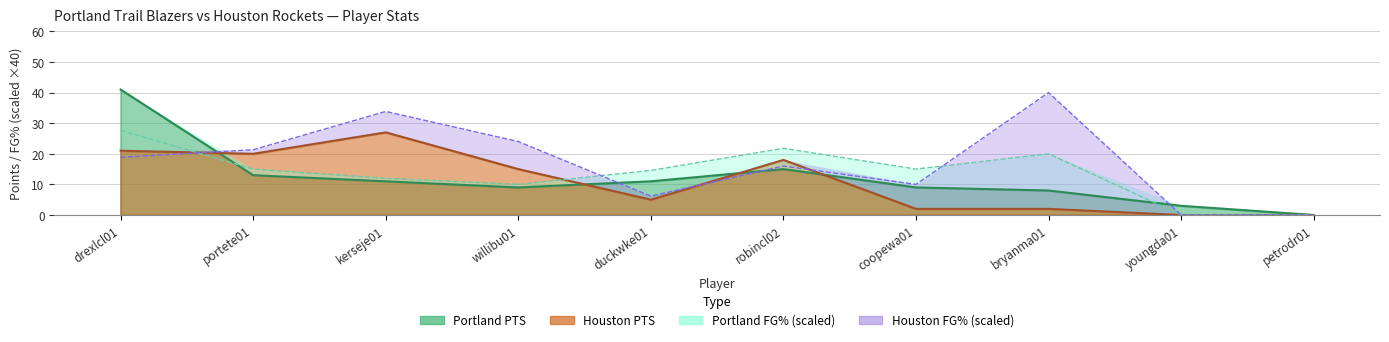

How many values in Houston PTS are above zero?

8